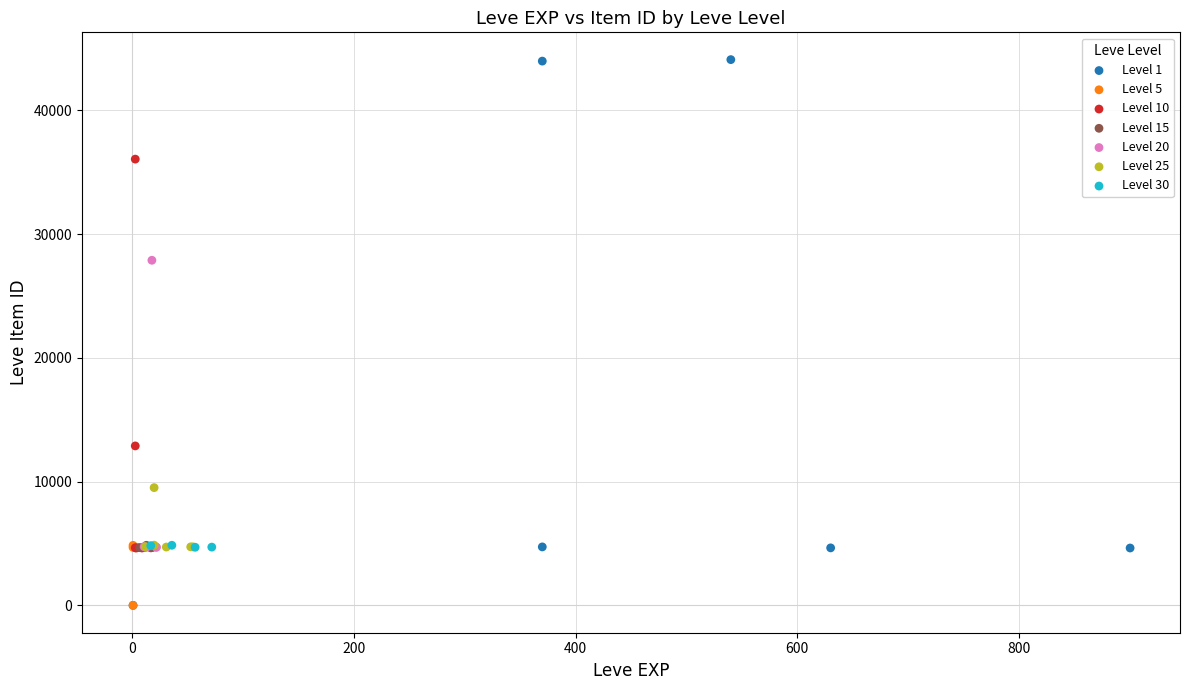

Which series has the largest Y range (max minus min)?

Level 1